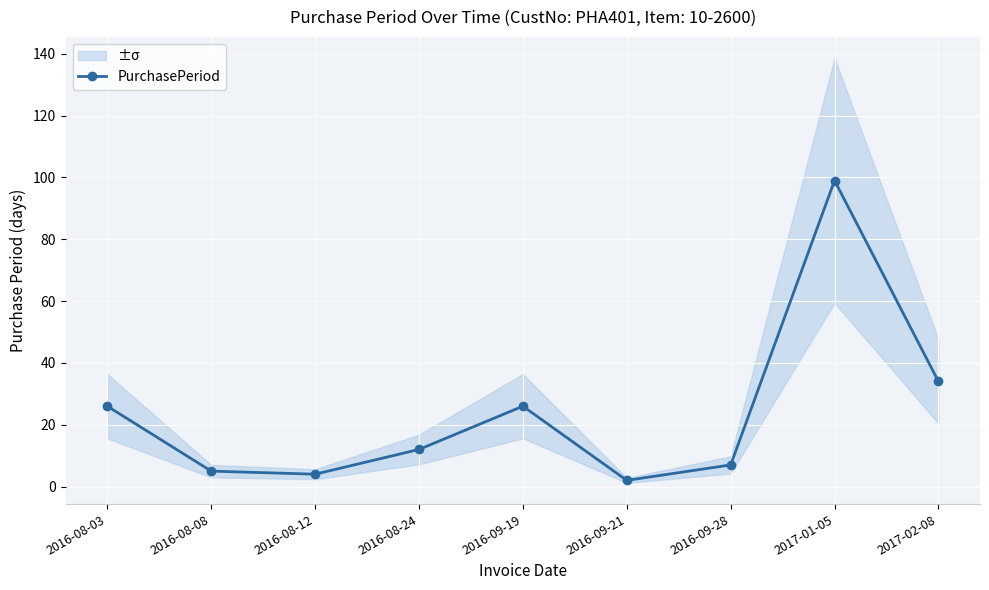

Is it true that the value at 2016-08-24 is 12?

True